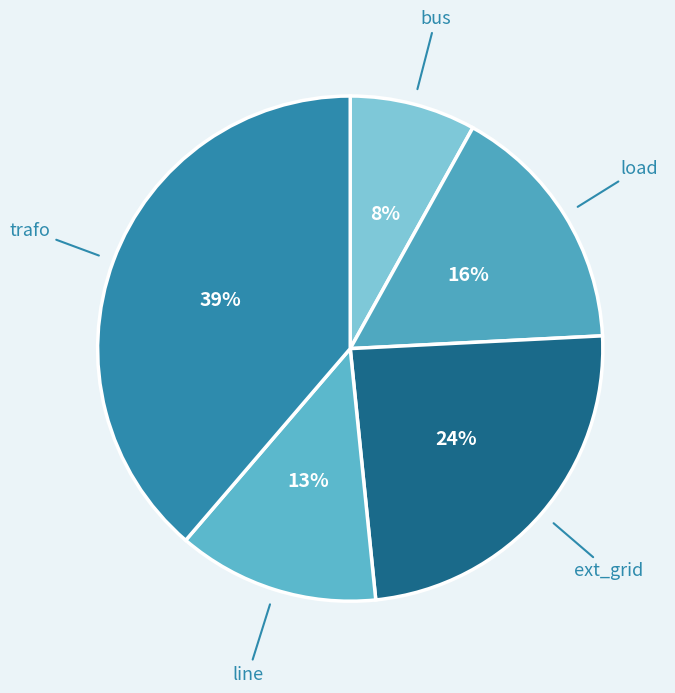

Is there a majority slice in this chart?

No